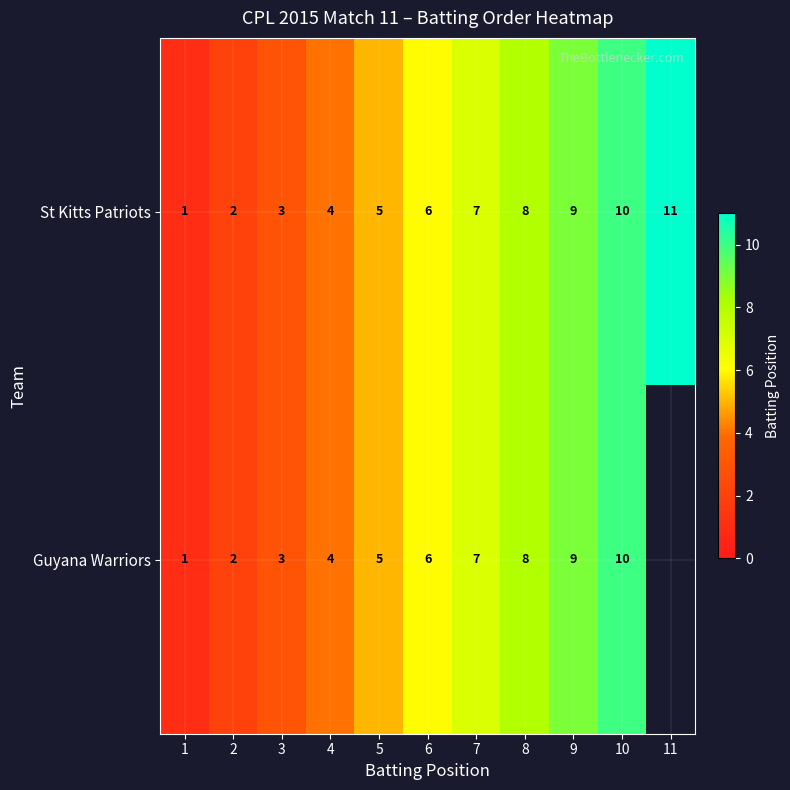

Count the number of data series in this chart.

2